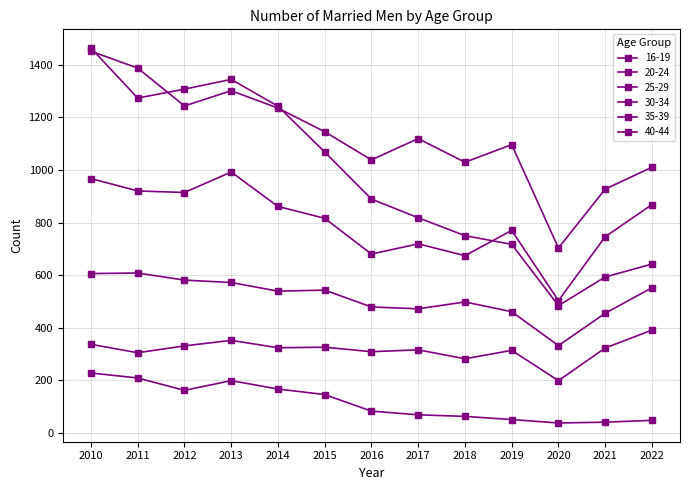

How many lines are shown in the chart?

6